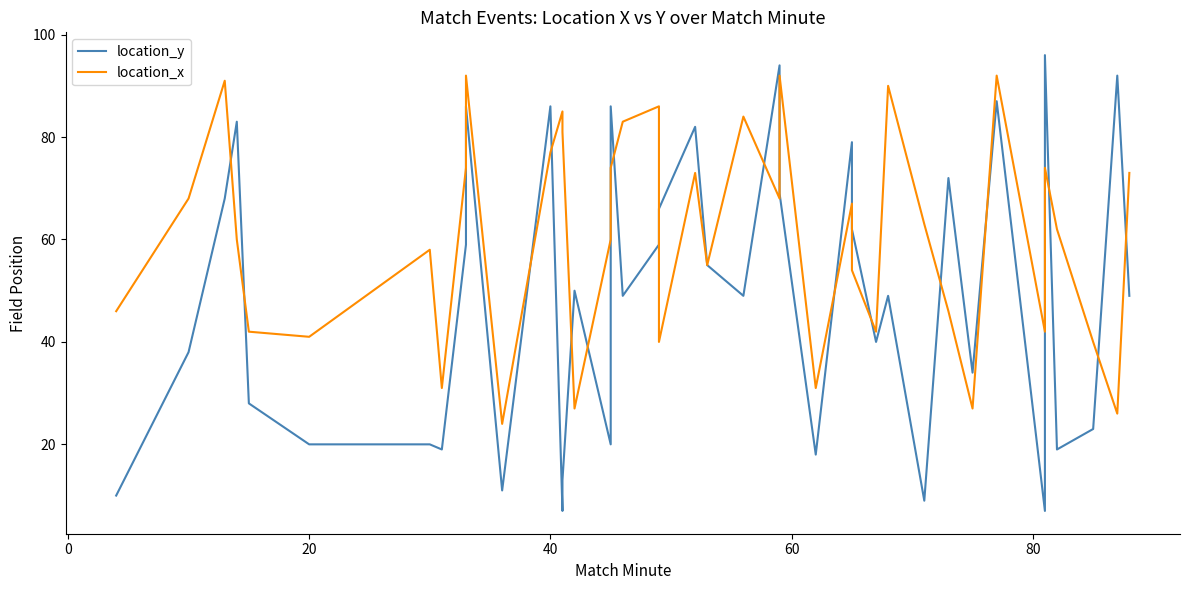

What is the maximum value for location_y?

96